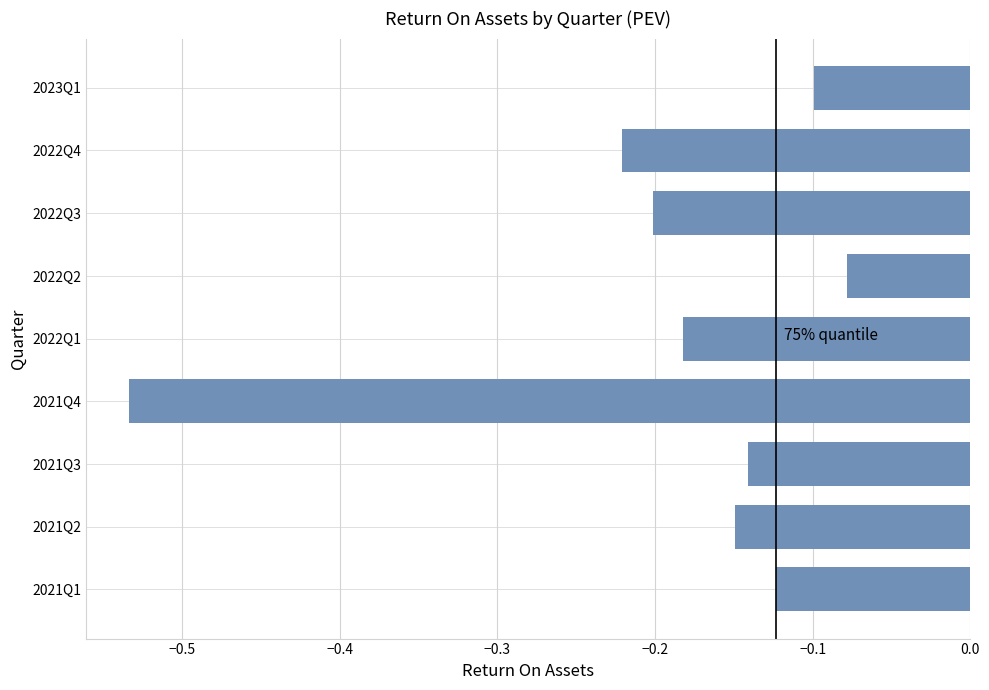

What is the sum of all values?

-1.7